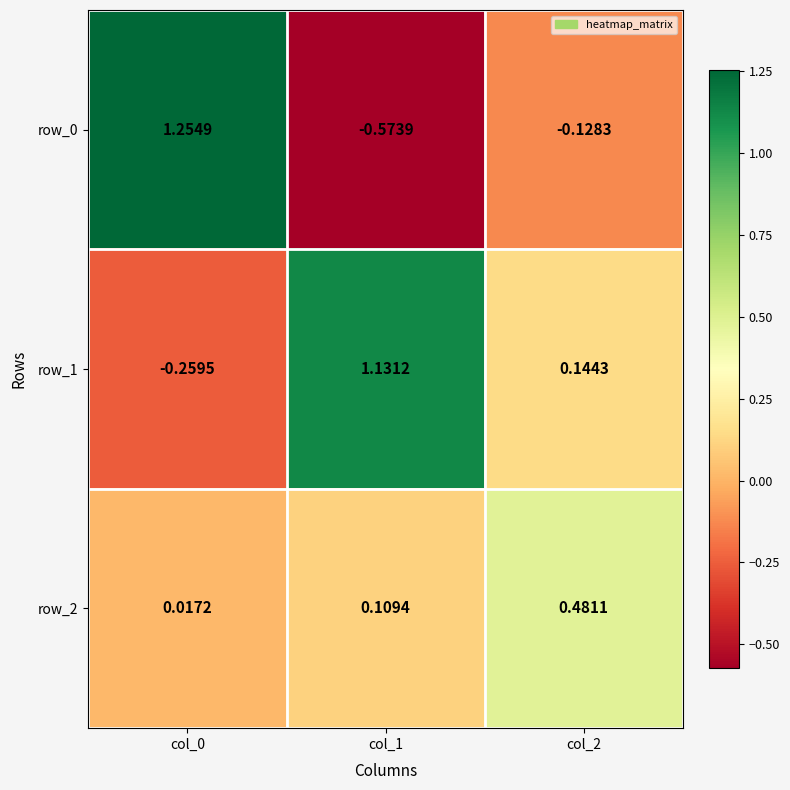

Is the value of row_0 at col_1 greater than the value of row_2 at col_1?

No